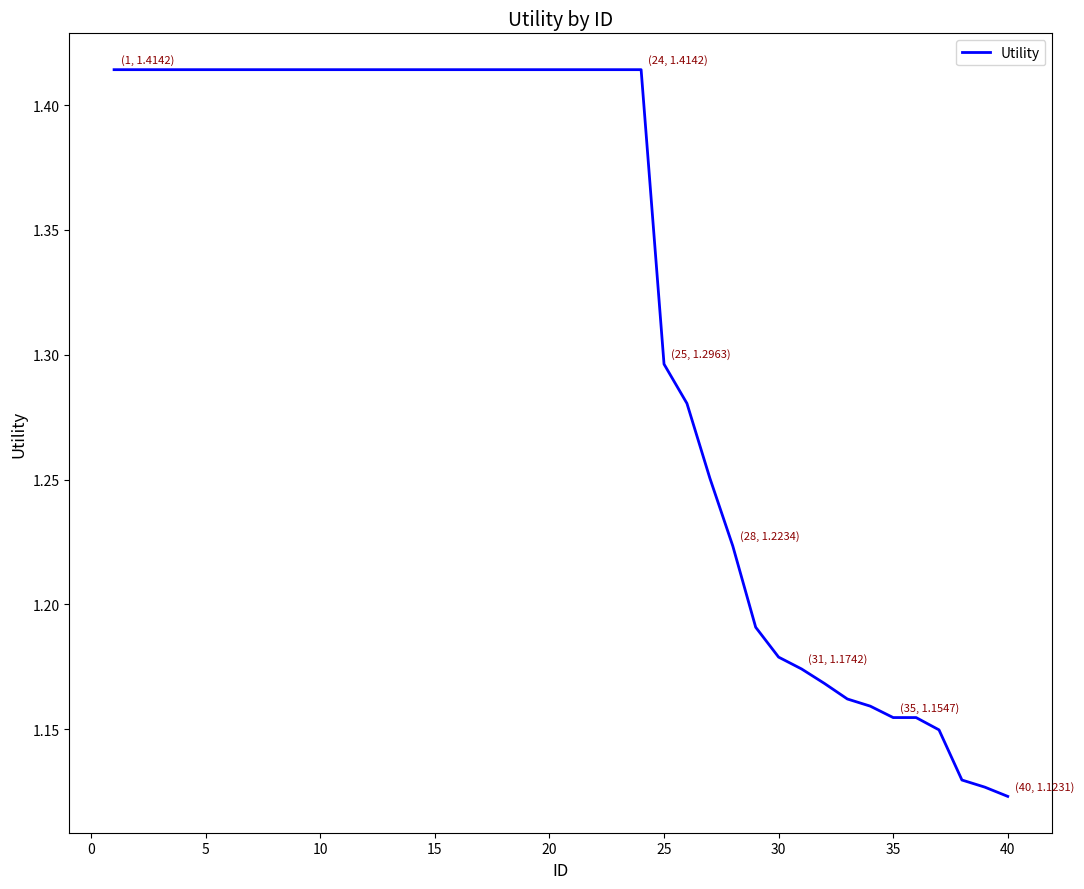

What is the difference between the maximum and minimum values?

0.3